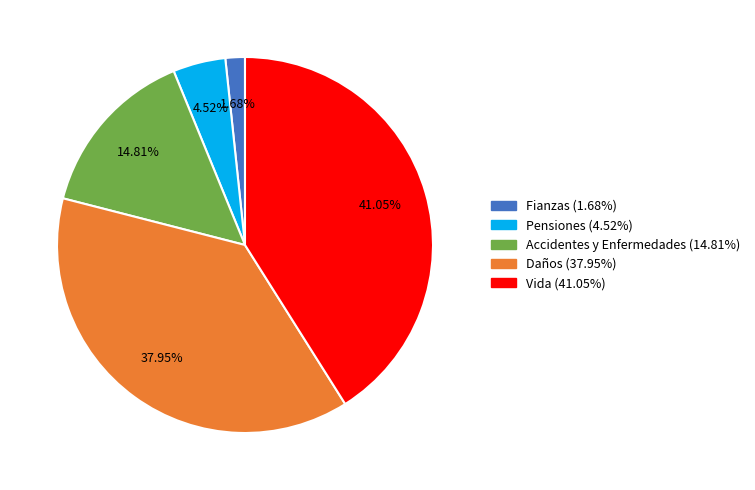

Between Vida and Fianzas, which is larger?

Vida